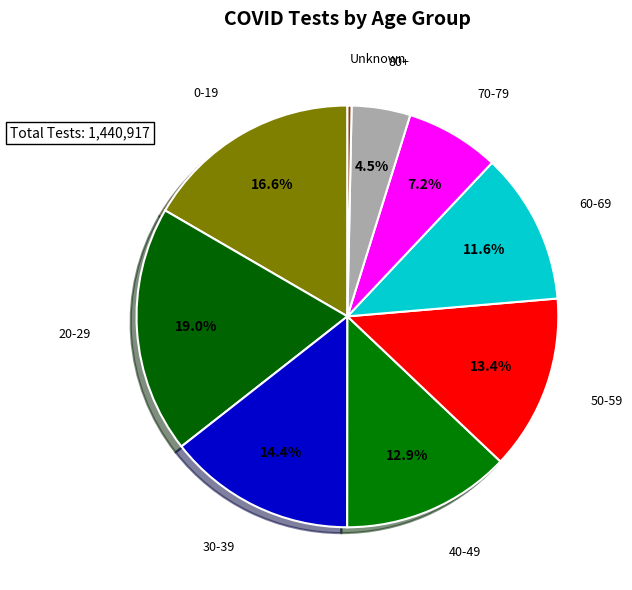

To the nearest percent, what portion does 50-59 represent?

13%